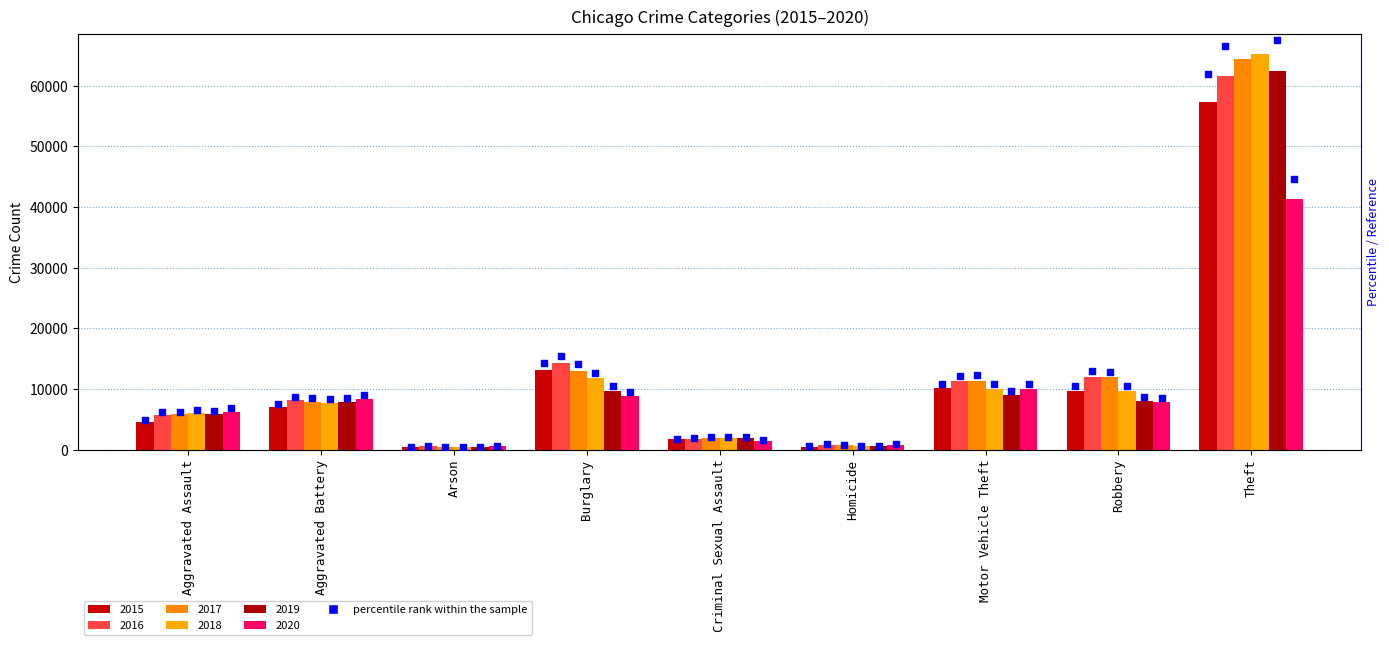

Which series has the largest total across all categories?

2017